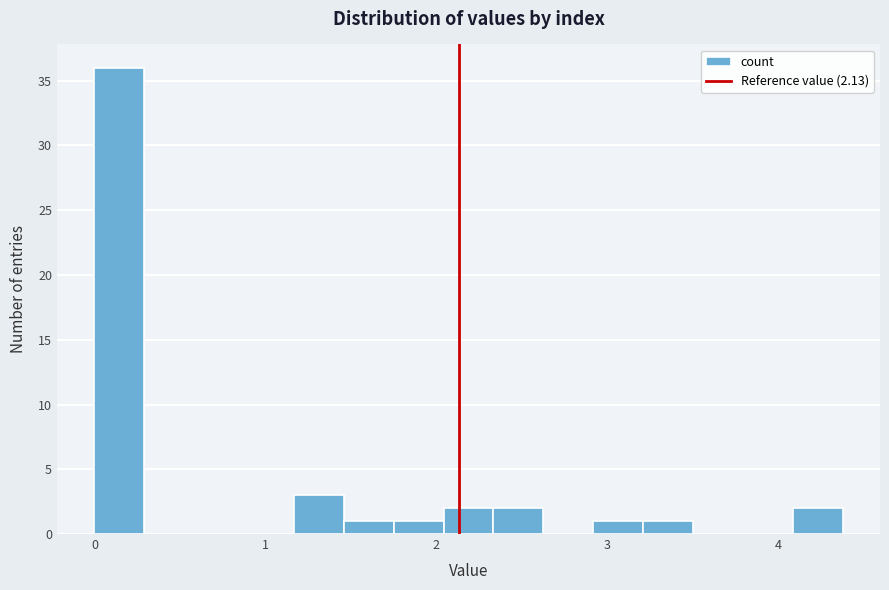

Around what value on the x-axis is the tallest bar? Give the approximate position of its centre, as read against the axis.

0.1